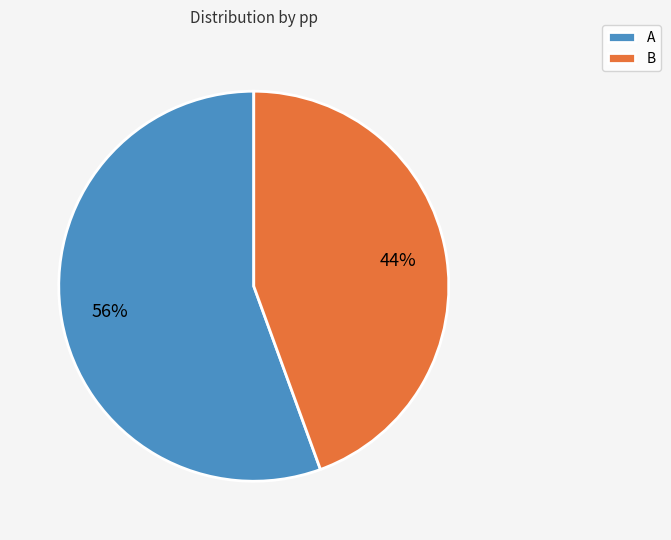

What is the majority slice?

A